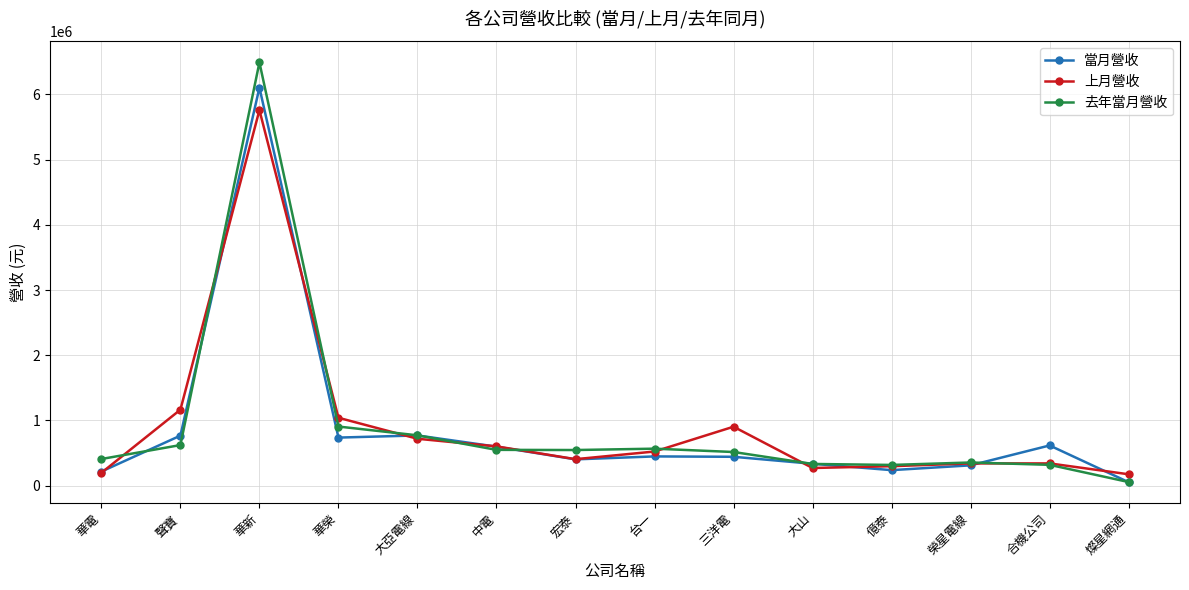

How many lines are shown in the chart?

3